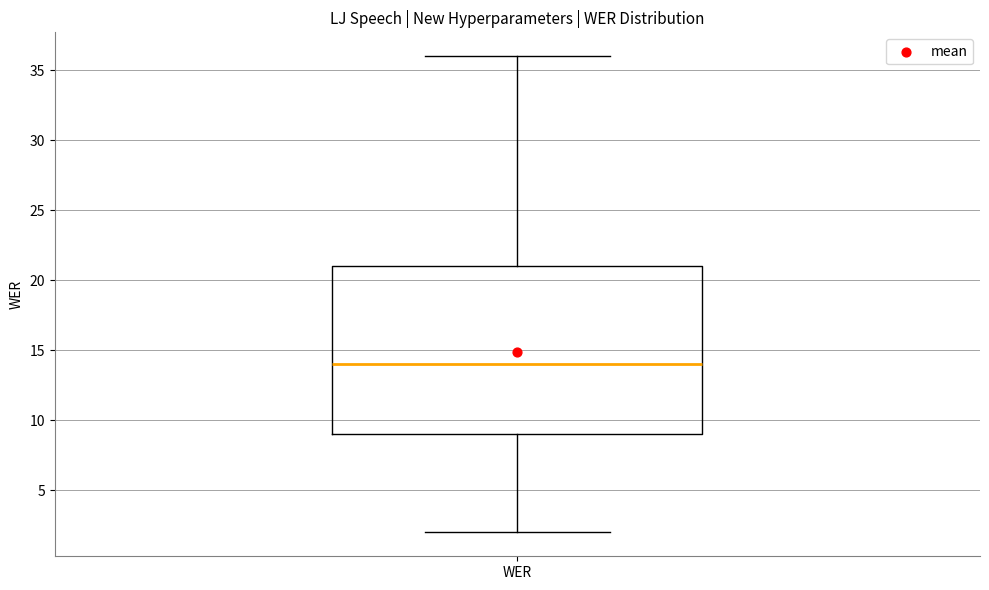

Where is the lower edge of the box for WER on the y-axis? The values are not printed on the chart, so give them approximately, as read against the axis.

9